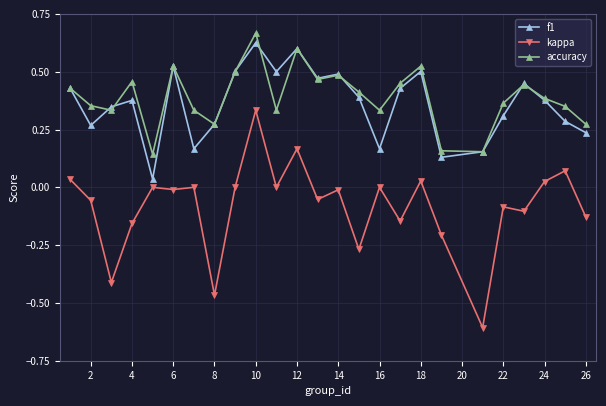

Which series has the largest range (max minus min)?

kappa